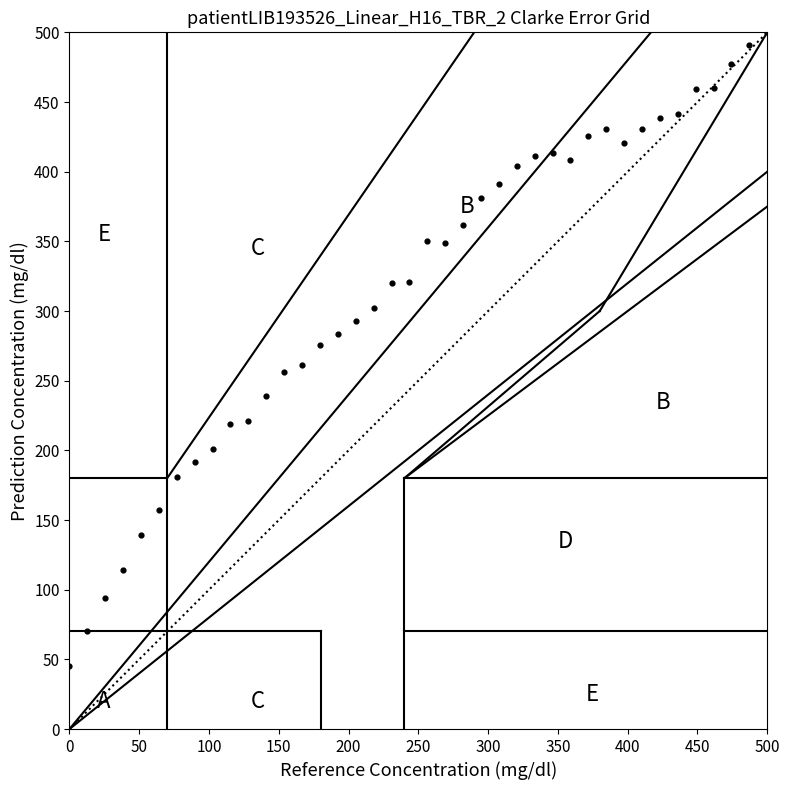

What is the range of X values (max minus min)?

500.0